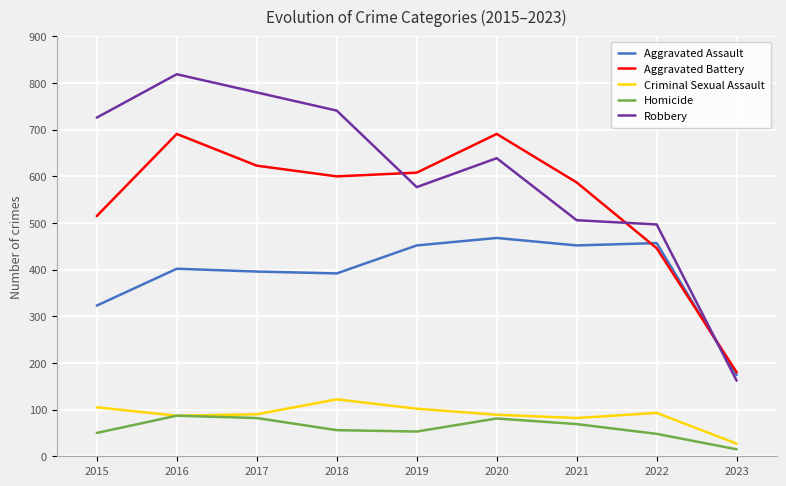

Which category has the lowest value in the Criminal Sexual Assault series?

2023